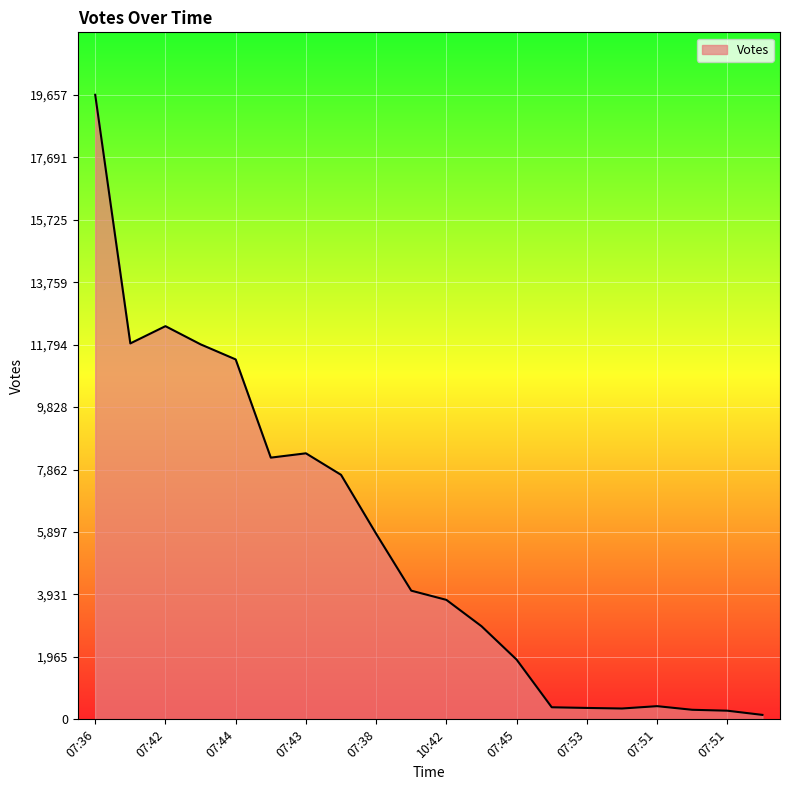

What is the greatest value displayed?

19657